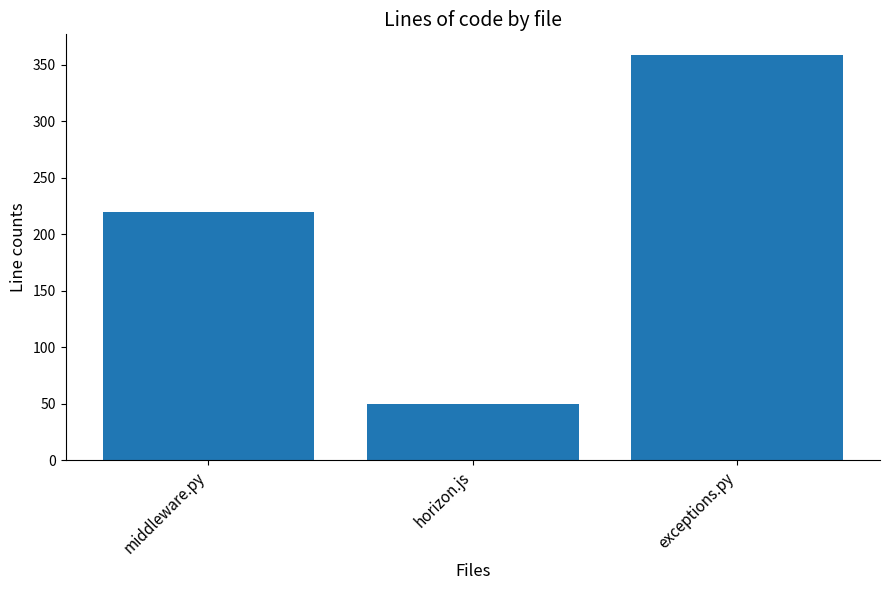

List the labels in order of value, smallest first.

horizon.js, middleware.py, exceptions.py